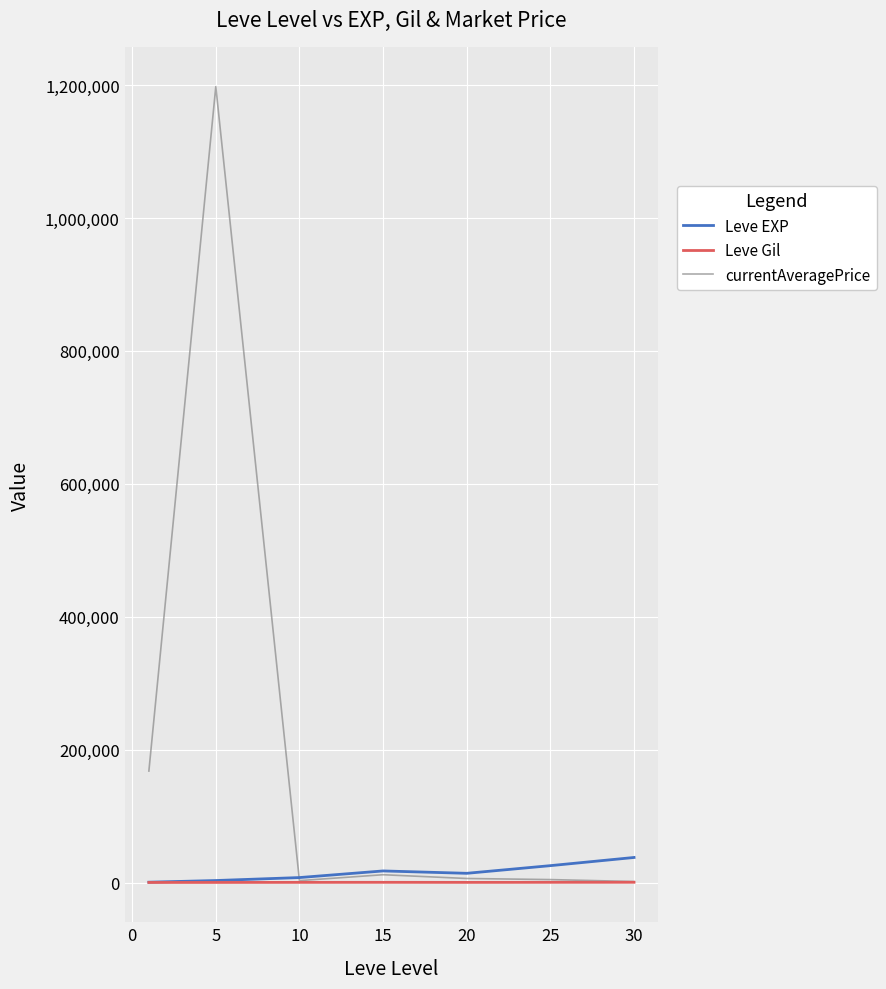

What is the maximum value shown in the chart?

1197733.7